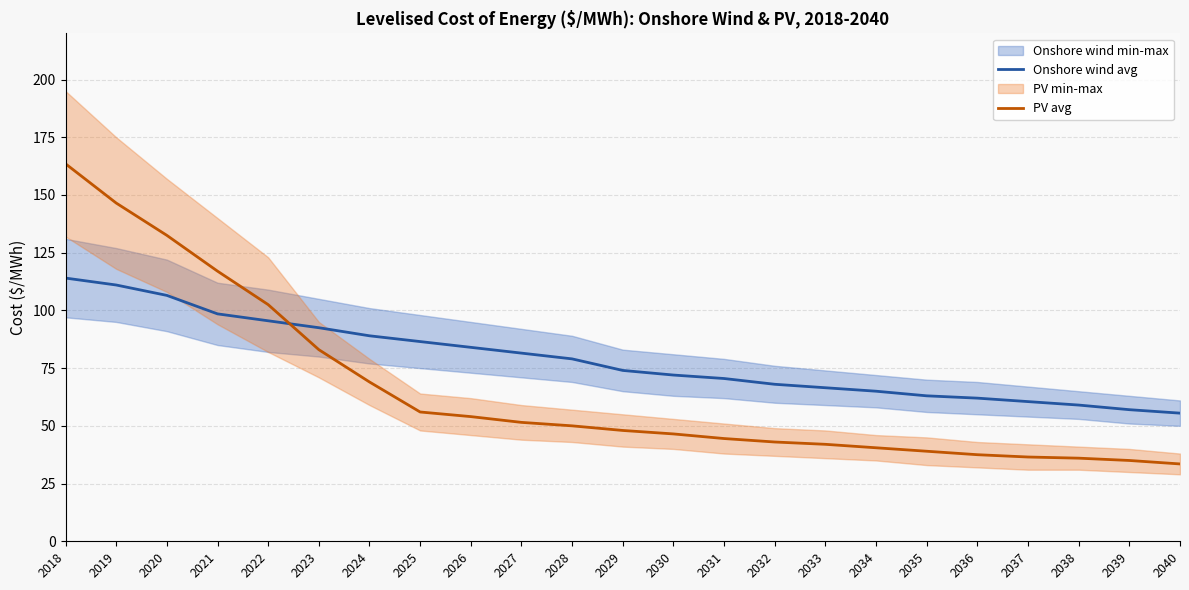

How many lines are shown in the chart?

2